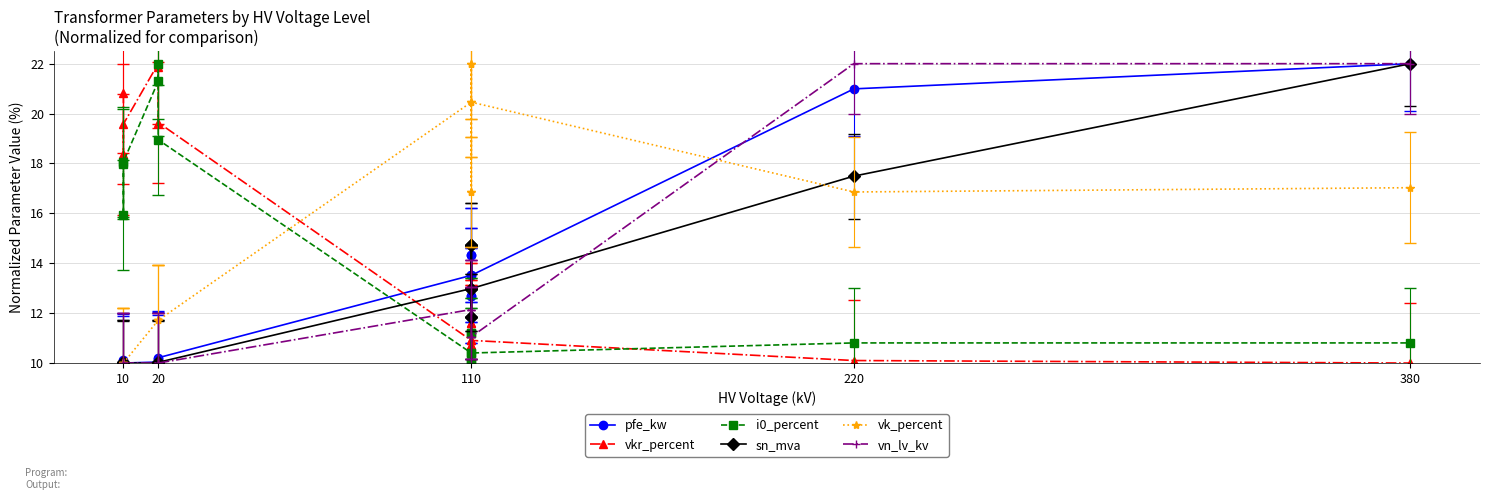

Reading left to right, extract all data points from this chart.

pfe_kw: 10.1	10.1	10.0	10.0	10.2	10.2	13.5	14.3	12.7	14.3	12.7	13.5	21.0	22.0
vkr_percent: 20.8	18.4	19.6	22.0	21.8	19.6	10.9	10.7	11.6	10.7	11.6	10.9	10.1	10.0
i0_percent: 18.0	15.9	18.1	21.3	22.0	19.0	10.4	10.0	11.2	10.0	11.2	10.4	10.8	10.8
sn_mva: 10.0	10.0	10.0	10.0	10.0	10.0	13.0	14.7	11.9	14.7	11.9	13.0	17.5	22.0
vk_percent: 10.0	10.0	10.0	11.7	11.7	11.7	20.5	22.0	16.9	22.0	16.9	20.5	16.9	17.0
vn_lv_kv: 10.0	10.0	10.0	10.0	10.0	10.0	12.1	12.1	12.1	11.1	11.1	11.1	22.0	22.0